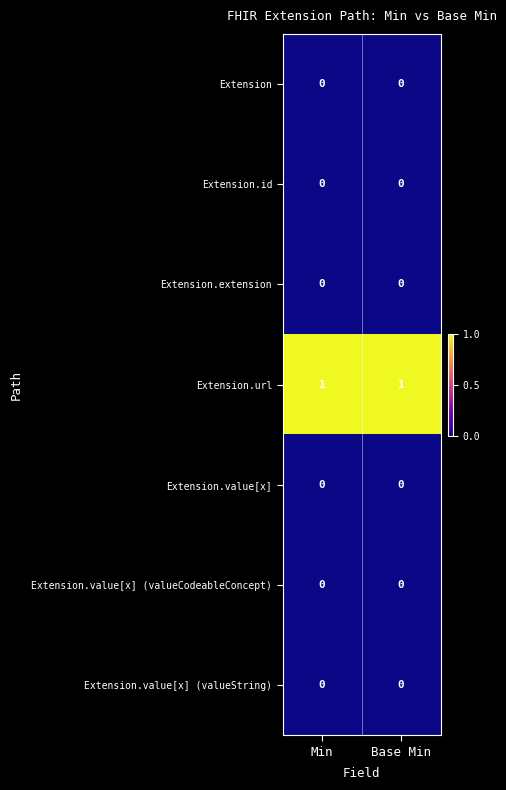

The Extension.value[x] (valueString) series shows 0 at Base Min. True or false?

True